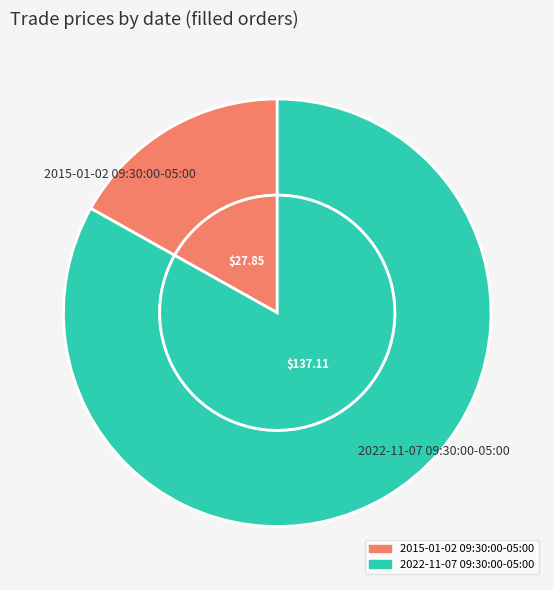

The 2015-01-02 09:30:00-05:00 slice represents 17% of the pie. True or false?

True